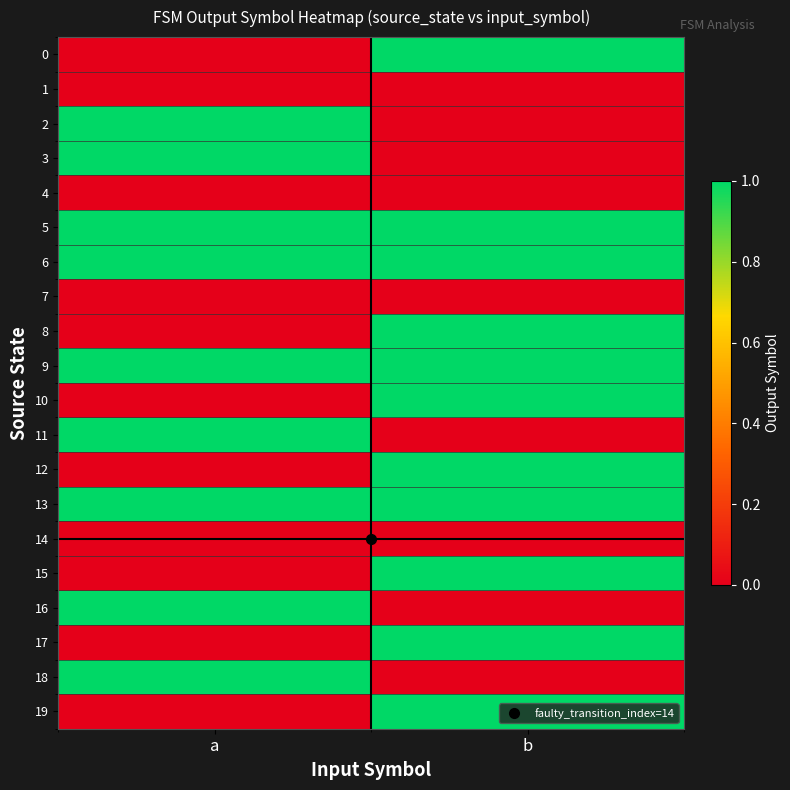

What is the spread (max minus min) of values at b?

1